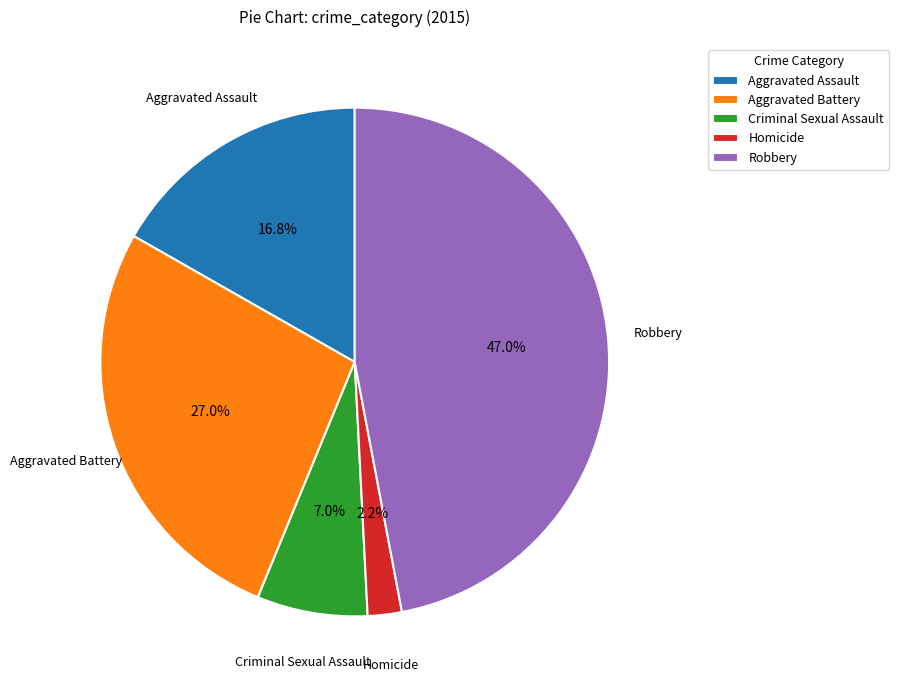

To the nearest percent, what percentage of the pie is Aggravated Assault?

17%